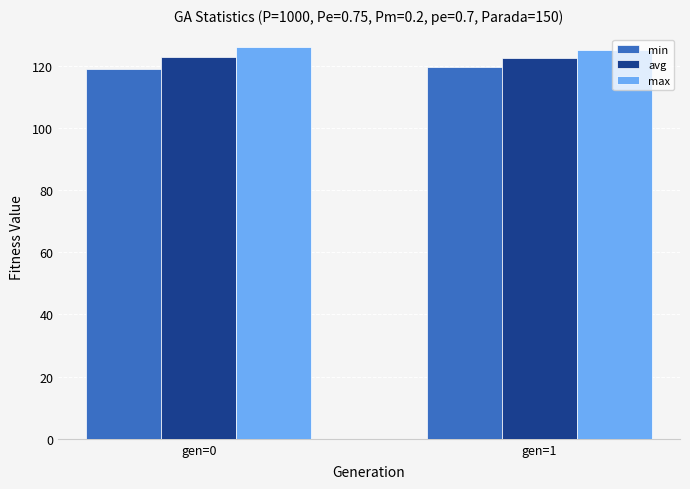

What is the total value across all series at gen=1?

367.0